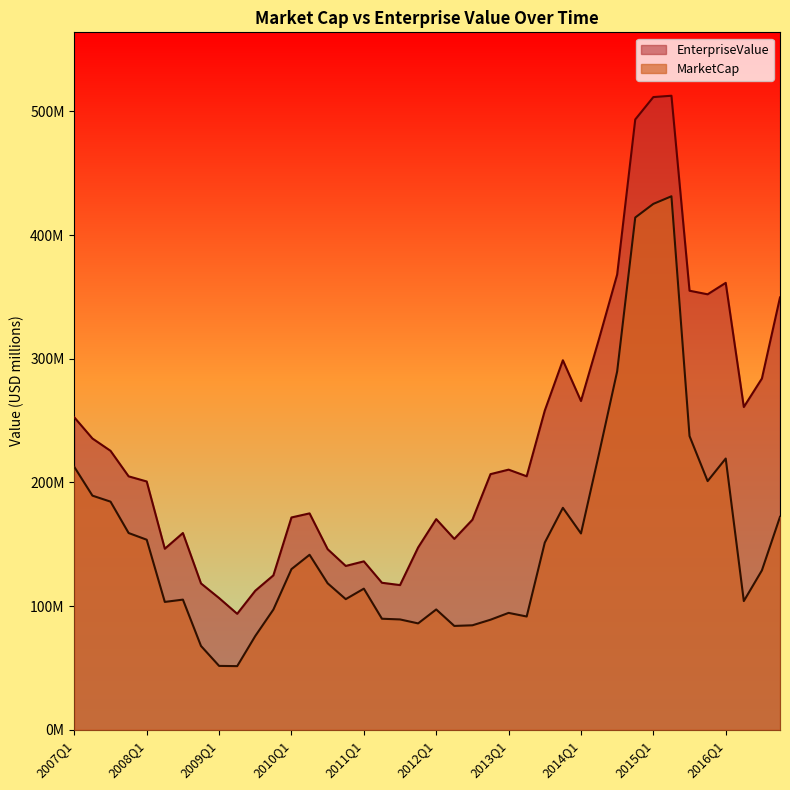

Which category has the highest value in the MarketCap series?

2015Q2